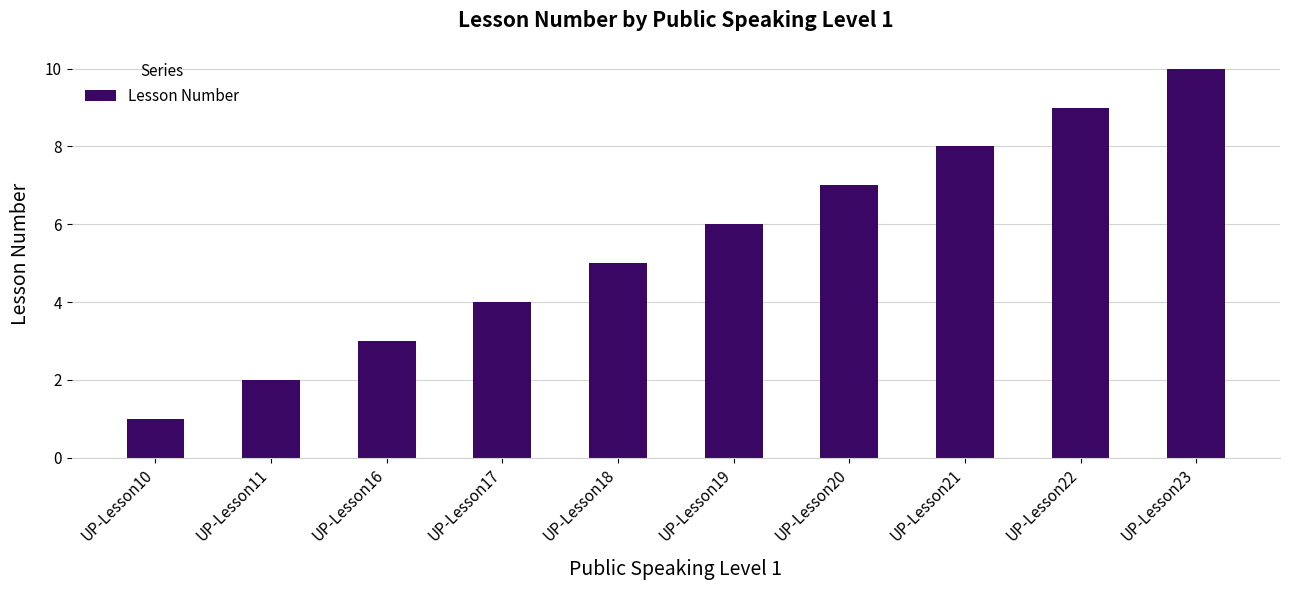

True or false: the data shows 5 at UP-Lesson18.

True